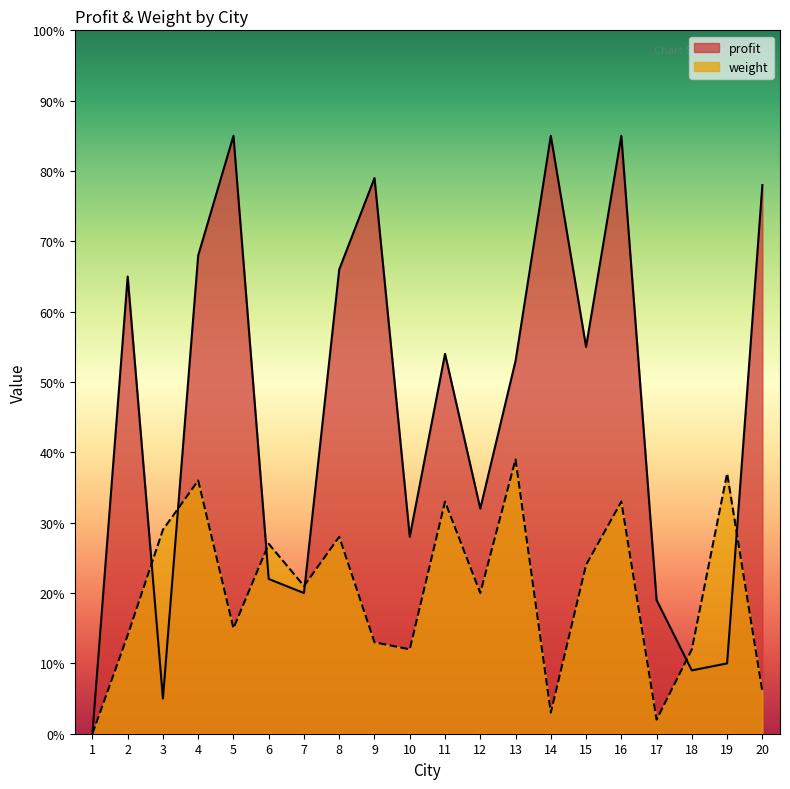

At how many categories does at least one series exceed 50?

11